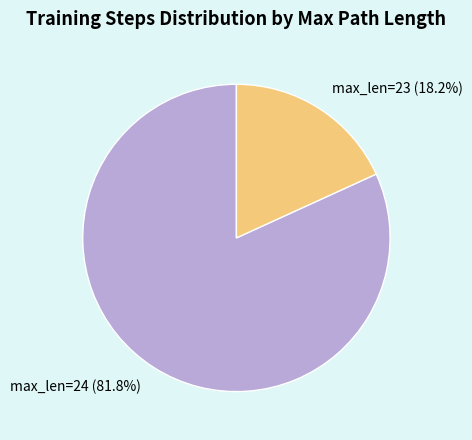

Combined, do max_len=23 and max_len=24 account for over 50%?

Yes